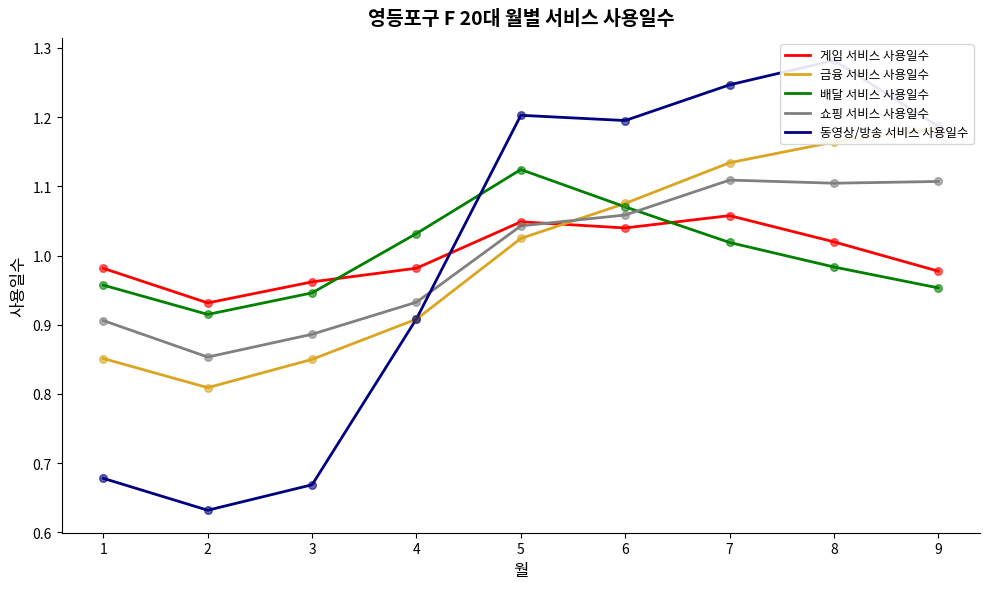

Which series has the largest Y range (max minus min)?

동영상/방송 서비스 사용일수